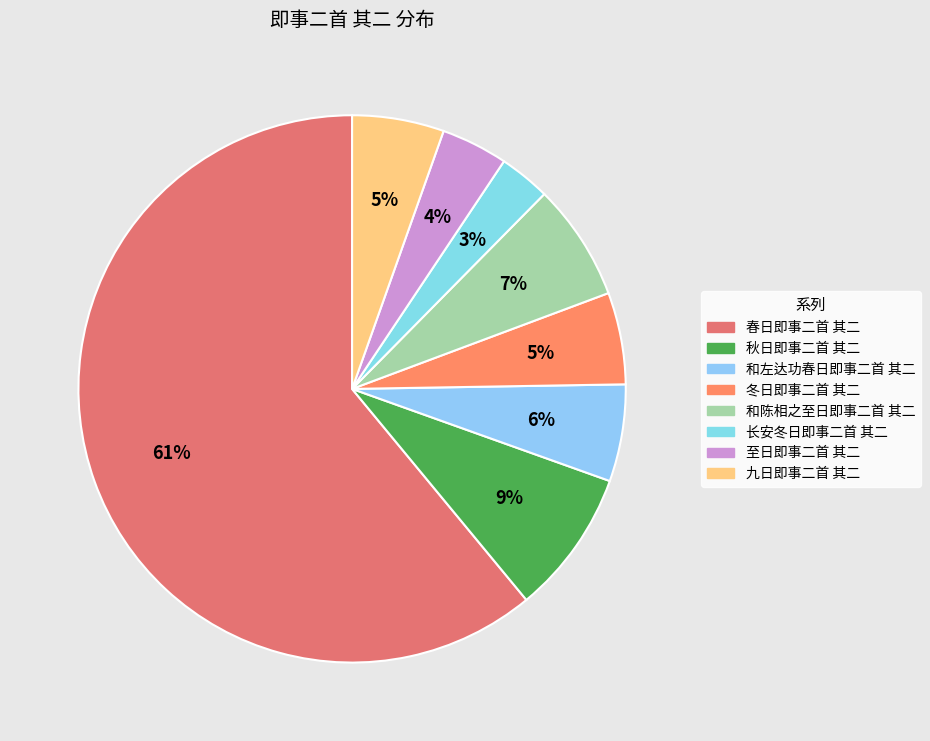

Which slice is the largest?

春日即事二首 其二